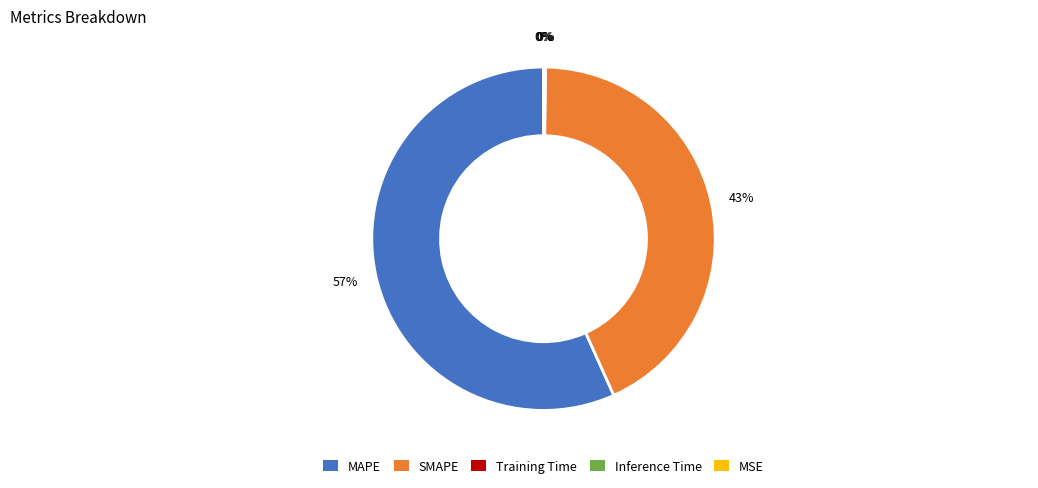

The SMAPE slice represents 33% of the pie. True or false?

False